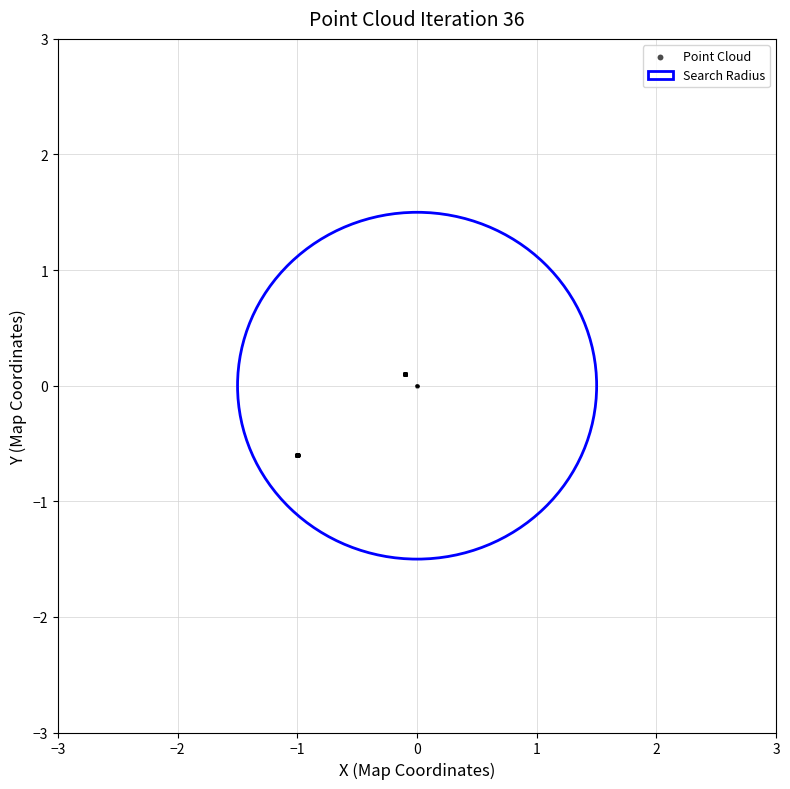

What is the range of Y values (max minus min)?

0.7